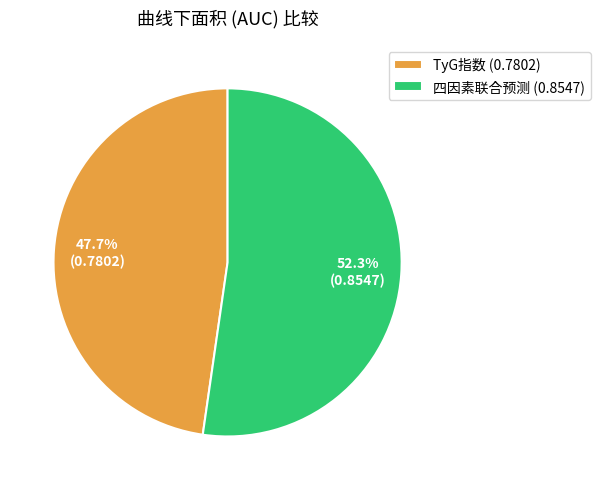

Do 四因素联合预测 and TyG指数 together represent more than half of the pie?

Yes